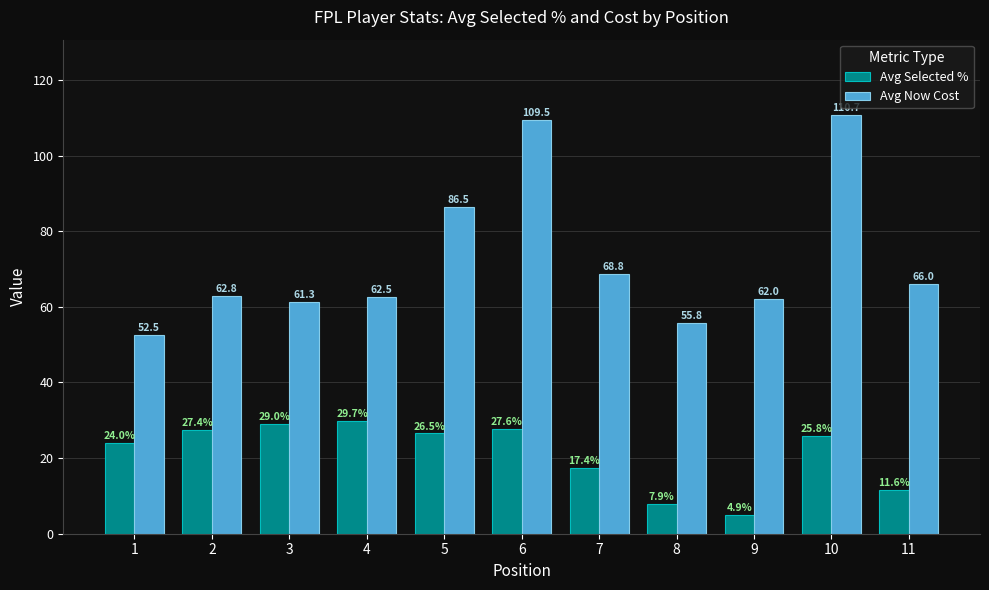

How many groups of bars are there?

11